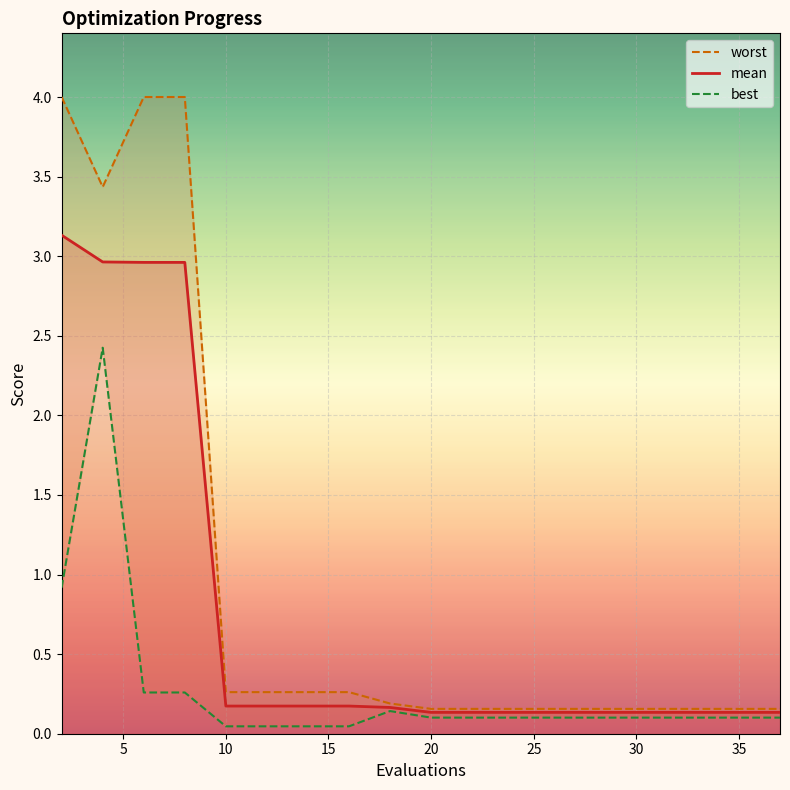

What is the total value across all series at 8?

7.2